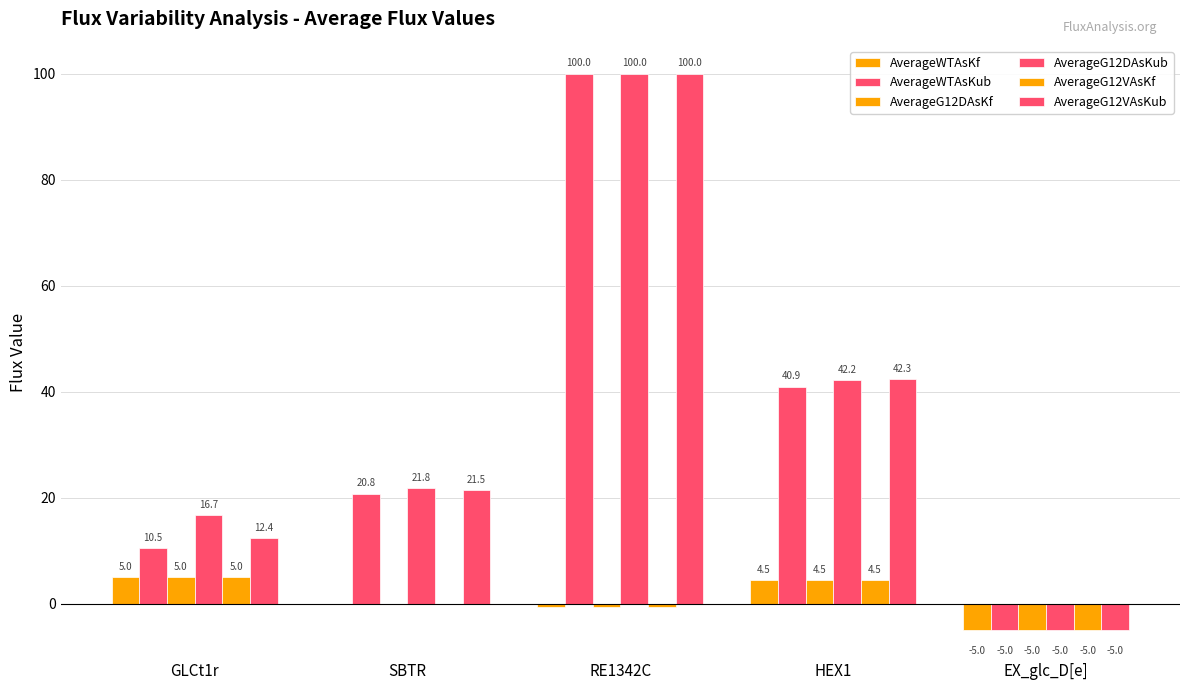

What is the label of the 5th bar from the right?

GLCt1r